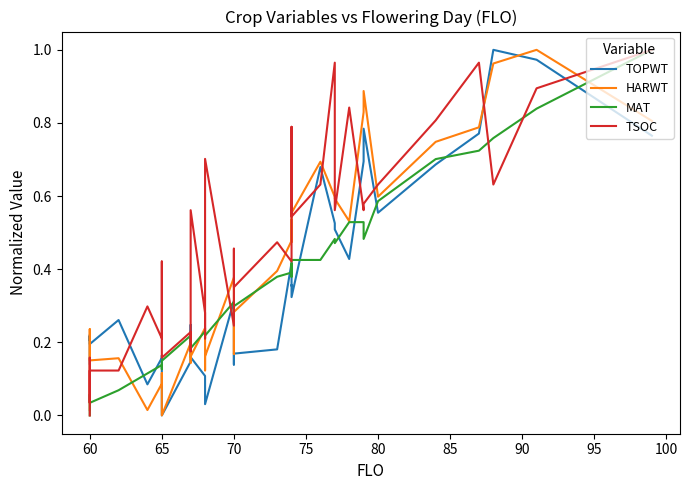

In TSOC, how many points are lower than both neighbors (excluding endpoints)?

12